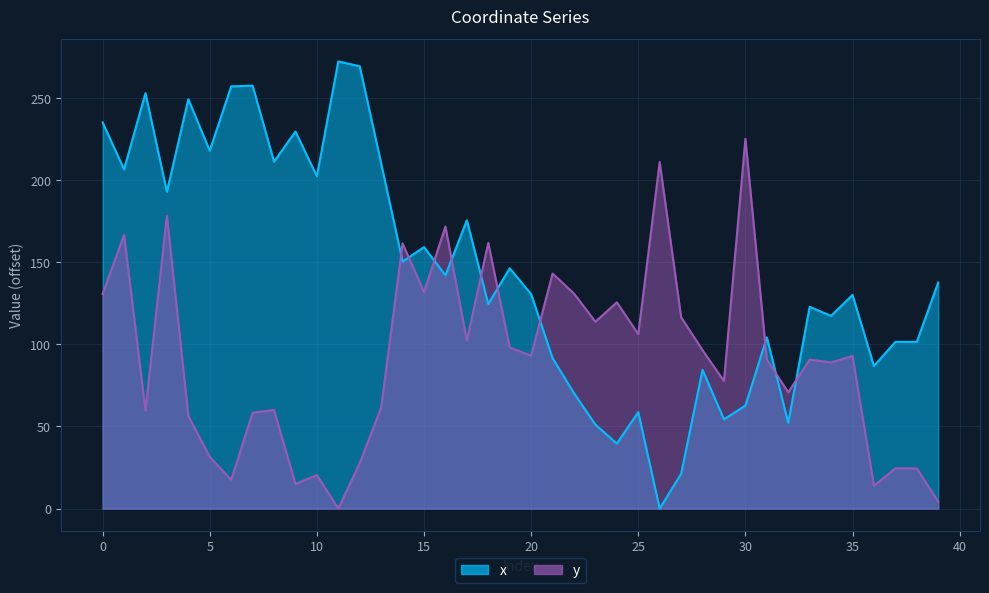

The x series shows 142.1 at 16. True or false?

True